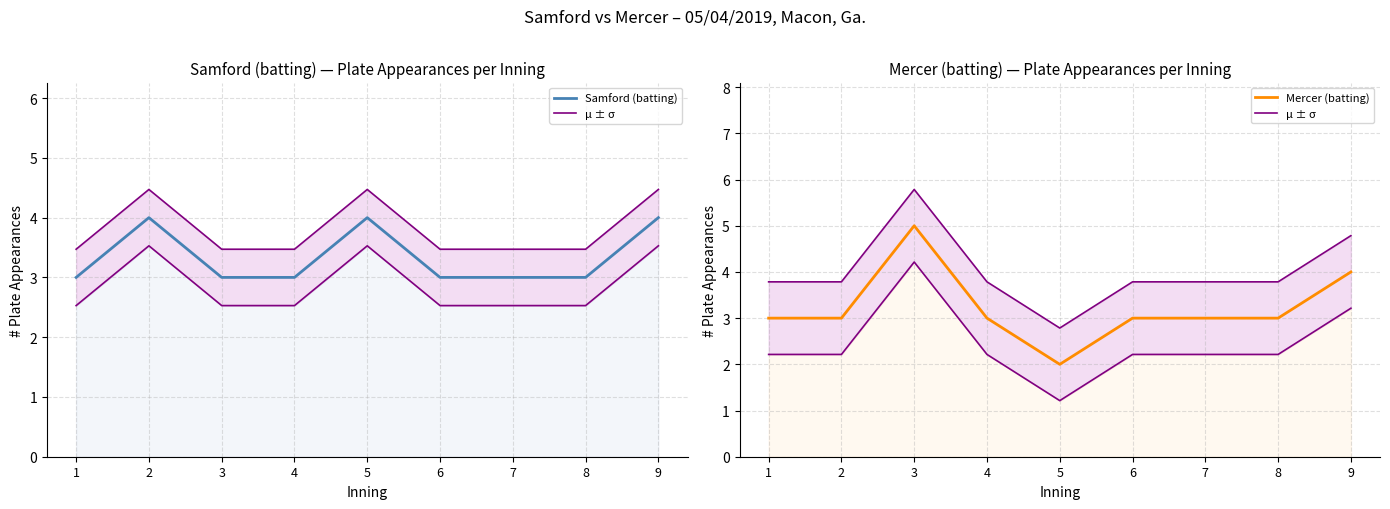

Reading left to right, extract all data points from this chart.

Samford (batting): 1=3.0	2=4.0	3=3.0	4=3.0	5=4.0	6=3.0	7=3.0	8=3.0	9=4.0
μ ± σ: 1=2.2	2=2.2	3=4.2	4=2.2	5=1.2	6=2.2	7=2.2	8=2.2	9=3.2
Mercer (batting): 1=3.0	2=3.0	3=5.0	4=3.0	5=2.0	6=3.0	7=3.0	8=3.0	9=4.0